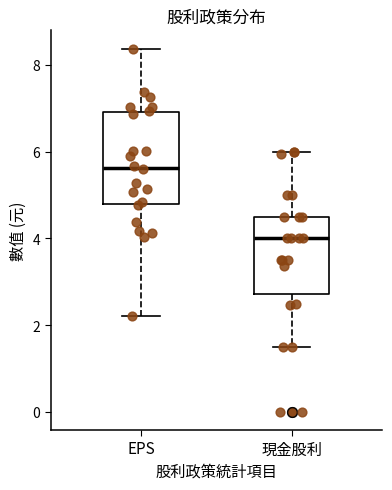

Which box's median line is the highest?

EPS